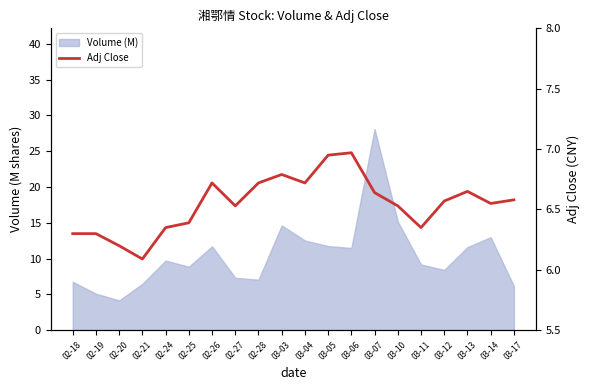

What position from the left is 03-10?

15